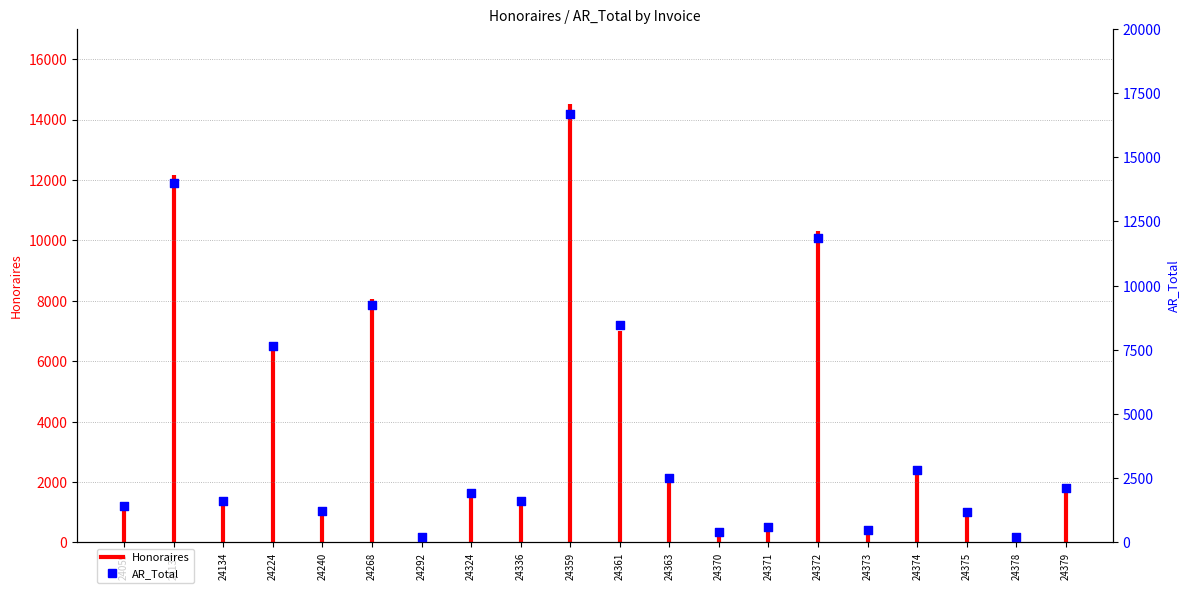

Between 24379 and 24324, which is larger?

24379